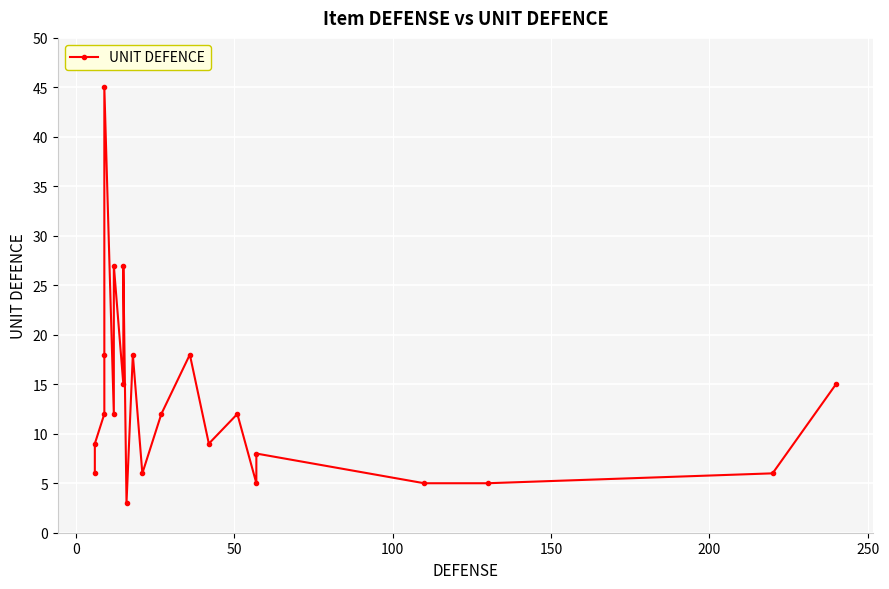

How many lines are shown in the chart?

1